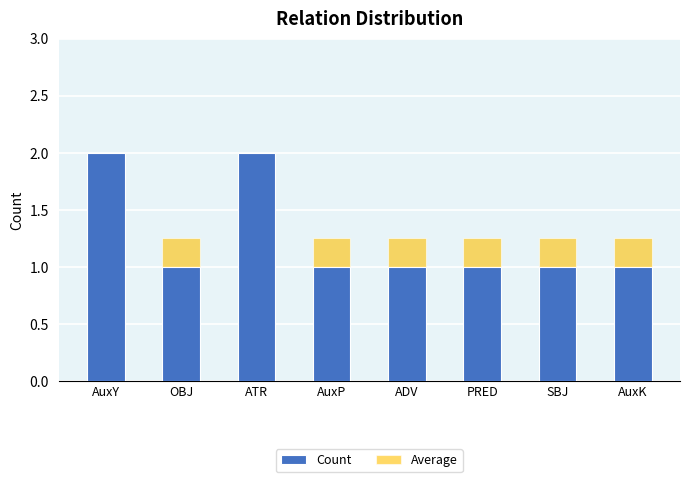

Reading left to right, what are all the values shown in this chart?

Count: 2.0	1.0	2.0	1.0	1.0	1.0	1.0	1.0
Average: 1.2	1.2	1.2	1.2	1.2	1.2	1.2	1.2